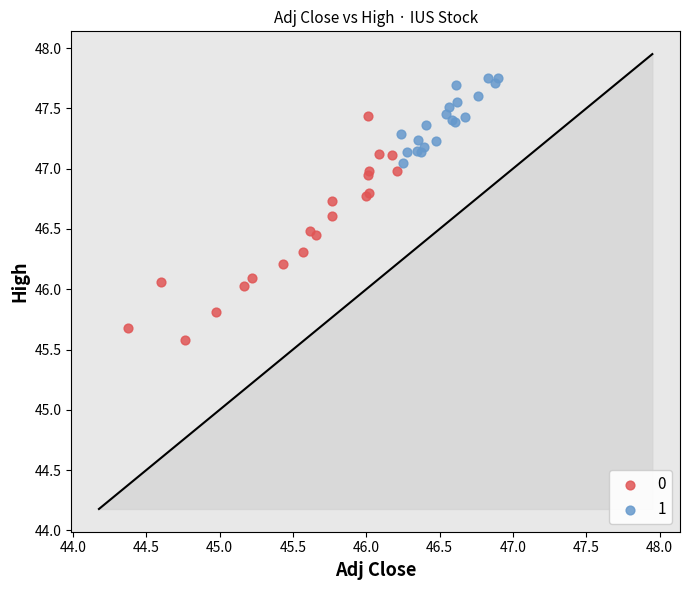

Which series reaches the maximum Y coordinate?

1